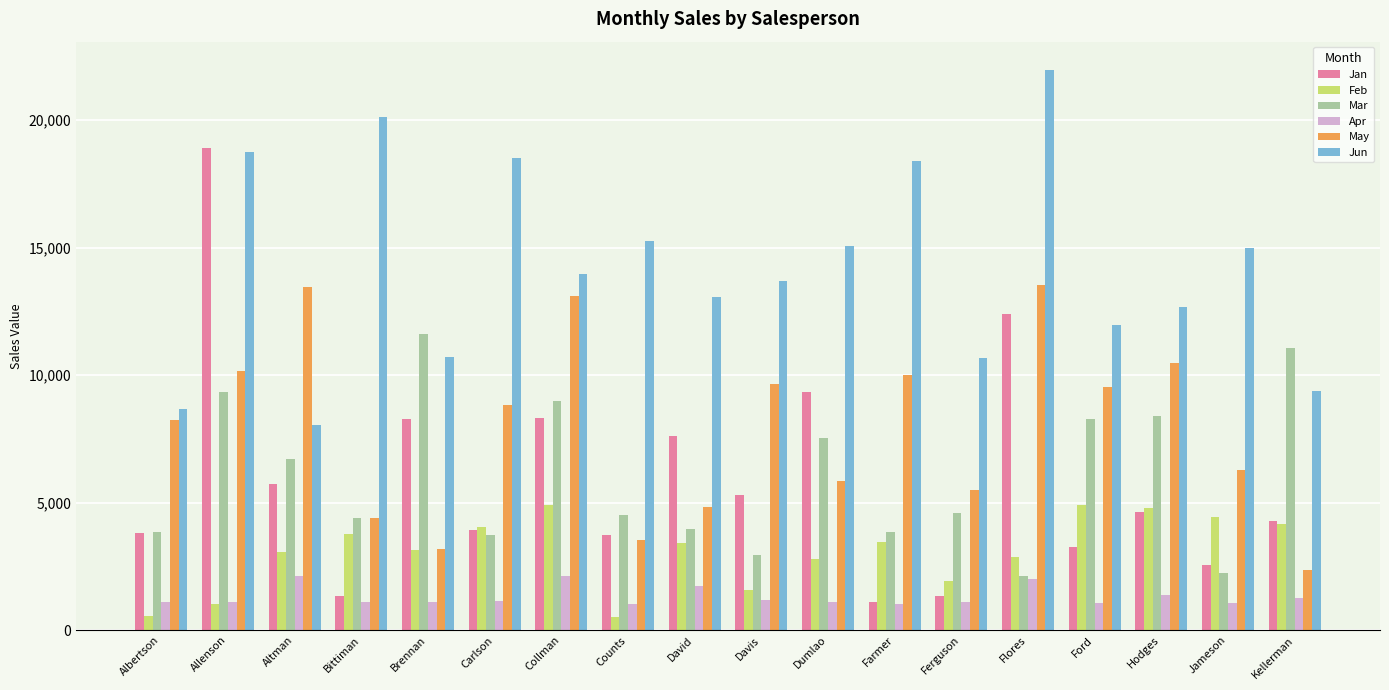

What is the greatest value displayed?

21983